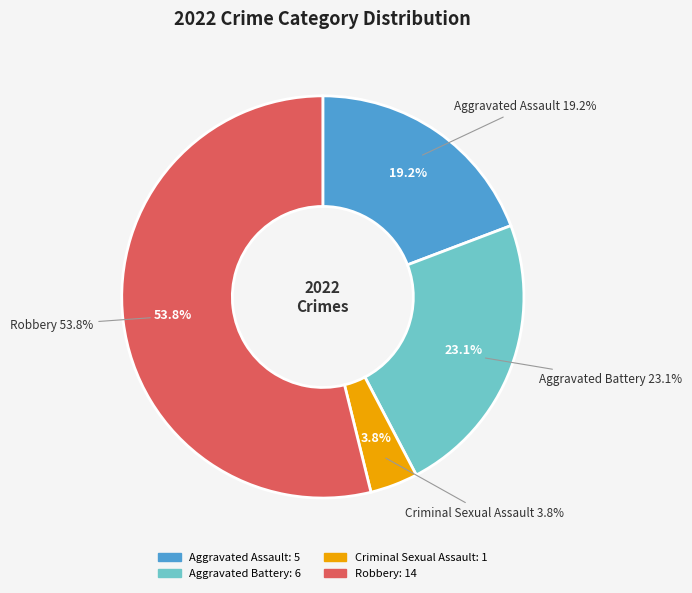

What percentage is the Robbery slice, to the nearest percent?

54%